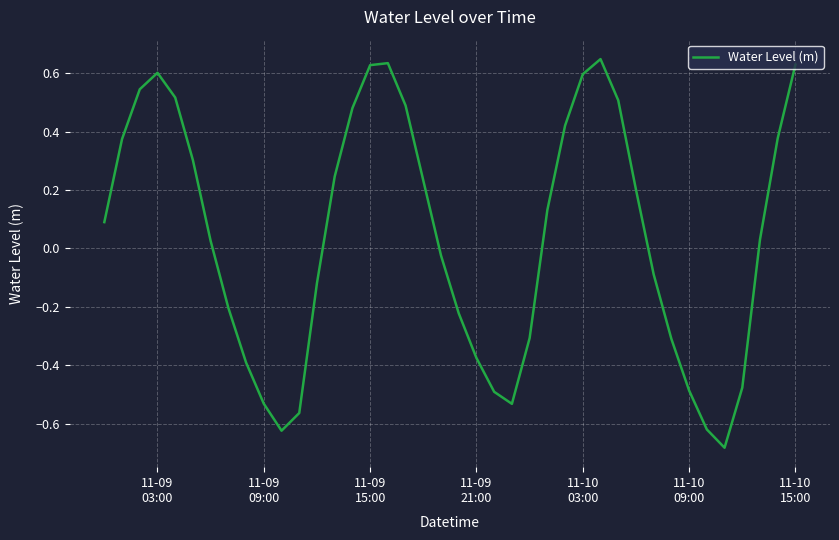

What is the difference between the maximum and minimum values?

1.3